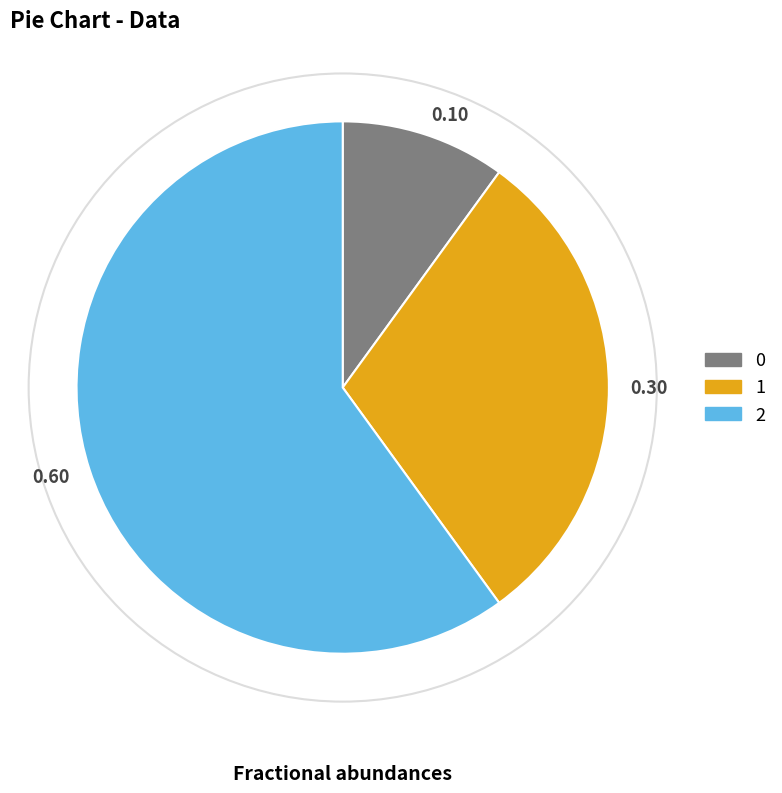

Approximately how many times larger is the value at 0 compared to 1?

0.3